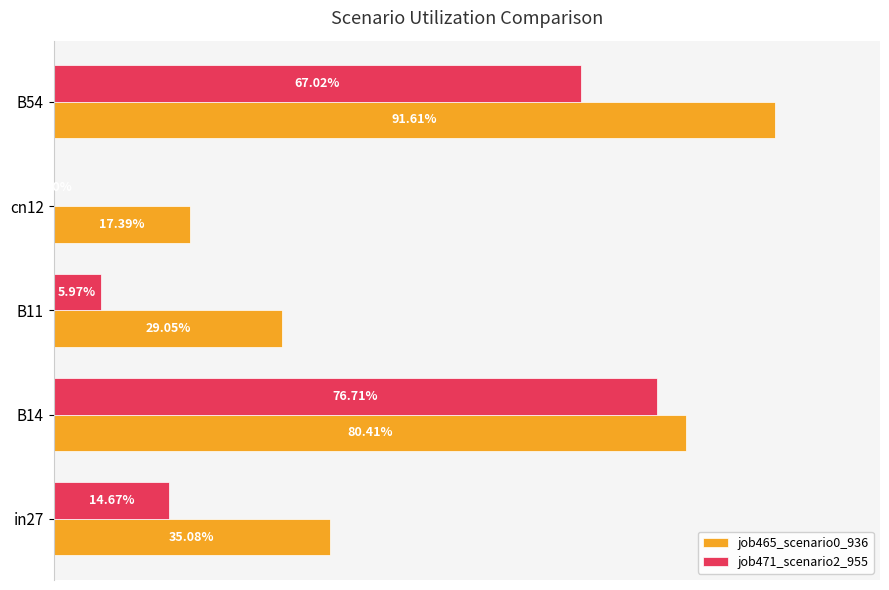

What are all the series names shown in the legend?

job465_scenario0_936, job471_scenario2_955